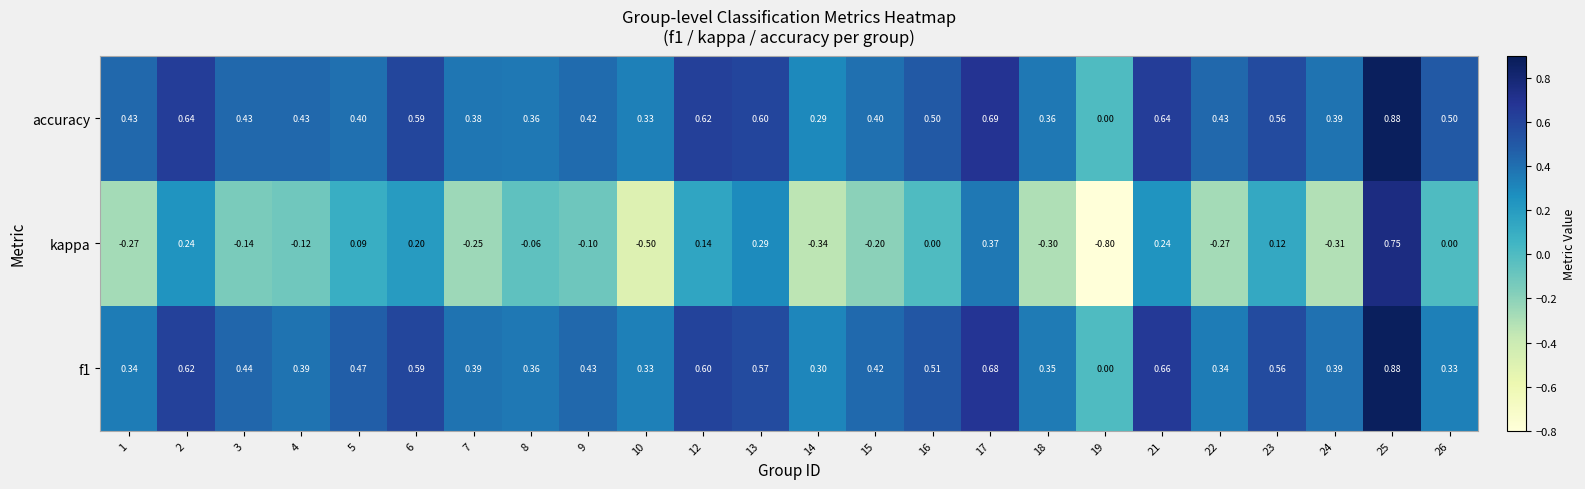

What is the total value across all series at 24?

0.5